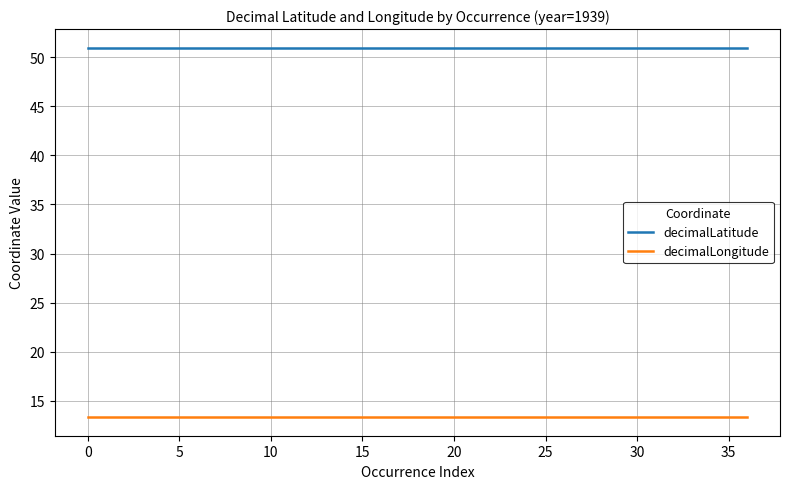

Reading right to left, what are all the values shown in this chart?

decimalLatitude: 51.0	51.0	51.0	51.0	51.0	51.0	51.0	51.0	51.0	51.0	51.0	51.0	51.0	51.0	51.0	51.0	51.0	51.0	51.0	51.0	51.0	51.0	51.0	51.0	51.0	51.0	51.0	51.0	51.0	51.0	51.0	51.0	51.0	51.0	51.0	51.0	51.0
decimalLongitude: 13.3	13.3	13.3	13.3	13.3	13.3	13.3	13.3	13.3	13.3	13.3	13.3	13.3	13.3	13.3	13.3	13.3	13.3	13.3	13.3	13.3	13.3	13.3	13.3	13.3	13.3	13.3	13.3	13.3	13.3	13.3	13.3	13.3	13.3	13.3	13.3	13.3